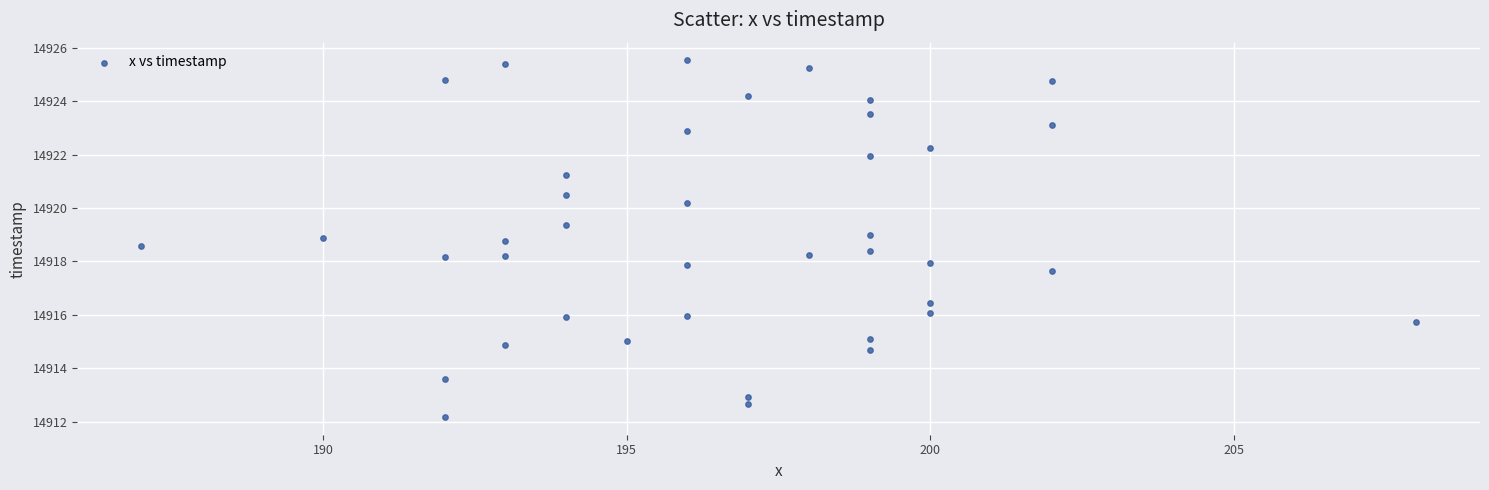

What is the range of Y values (max minus min)?

13.3